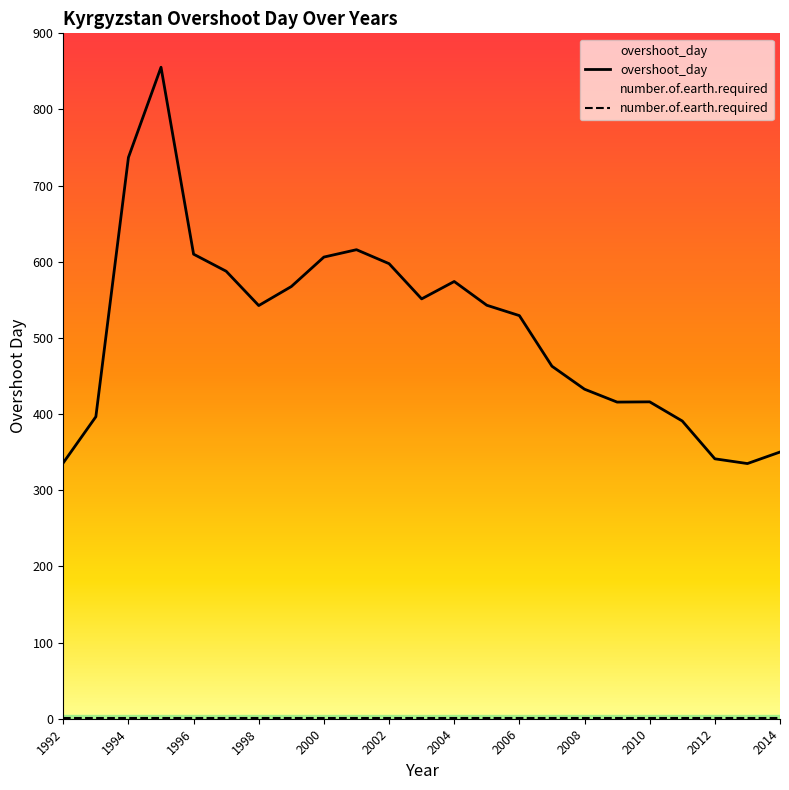

Reading left to right, extract all data points from this chart.

1992=336.1	1993=396.6	1994=737.0	1995=855.5	1996=610.0	1997=587.6	1998=542.5	1999=567.5	2000=606.2	2001=615.9	2002=597.6	2003=551.3	2004=574.1	2005=542.9	2006=529.3	2007=462.9	2008=432.7	2009=415.8	2010=416.1	2011=391.0	2012=341.3	2013=335.1	2014=350.2